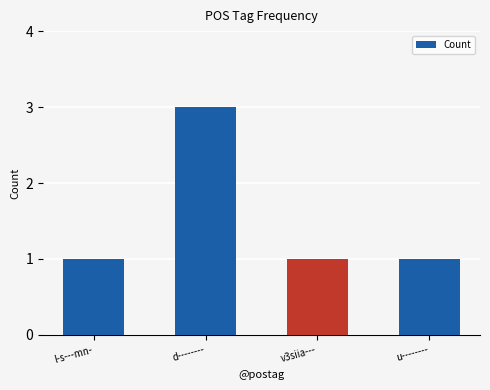

The value at l-s---mn- is 1. True or false?

True